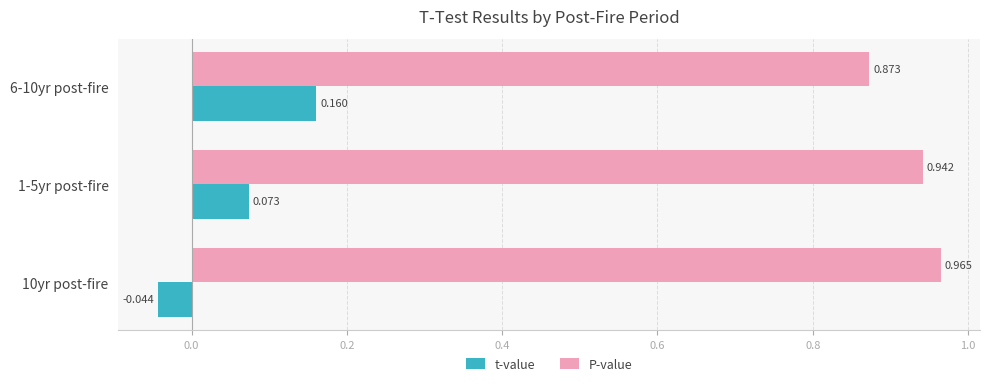

Count the t-value values in the range 0 to 1.

2